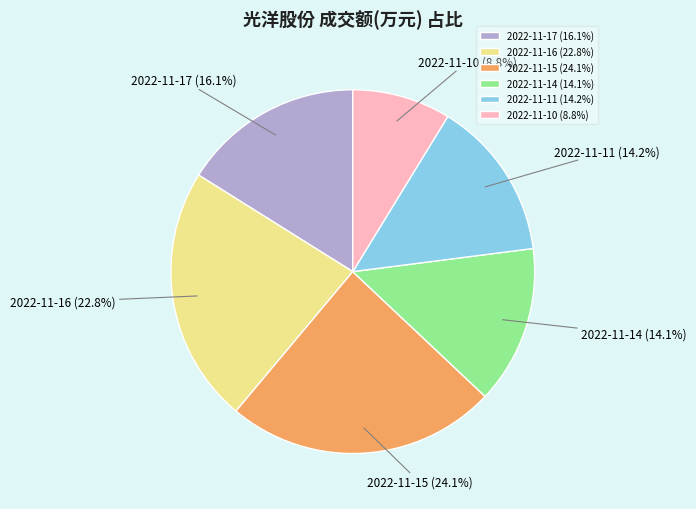

How many segments does this pie chart have?

6